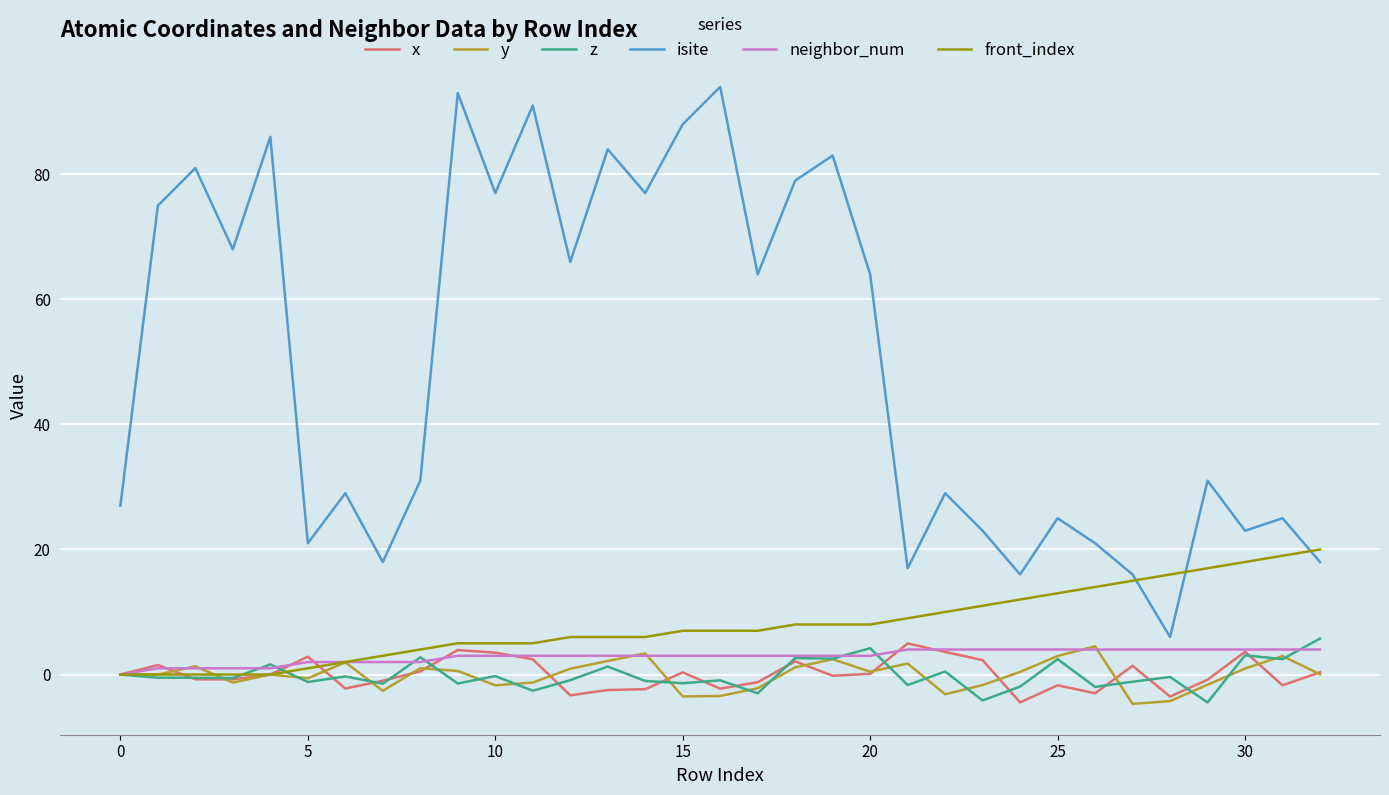

How many lines are shown in the chart?

6